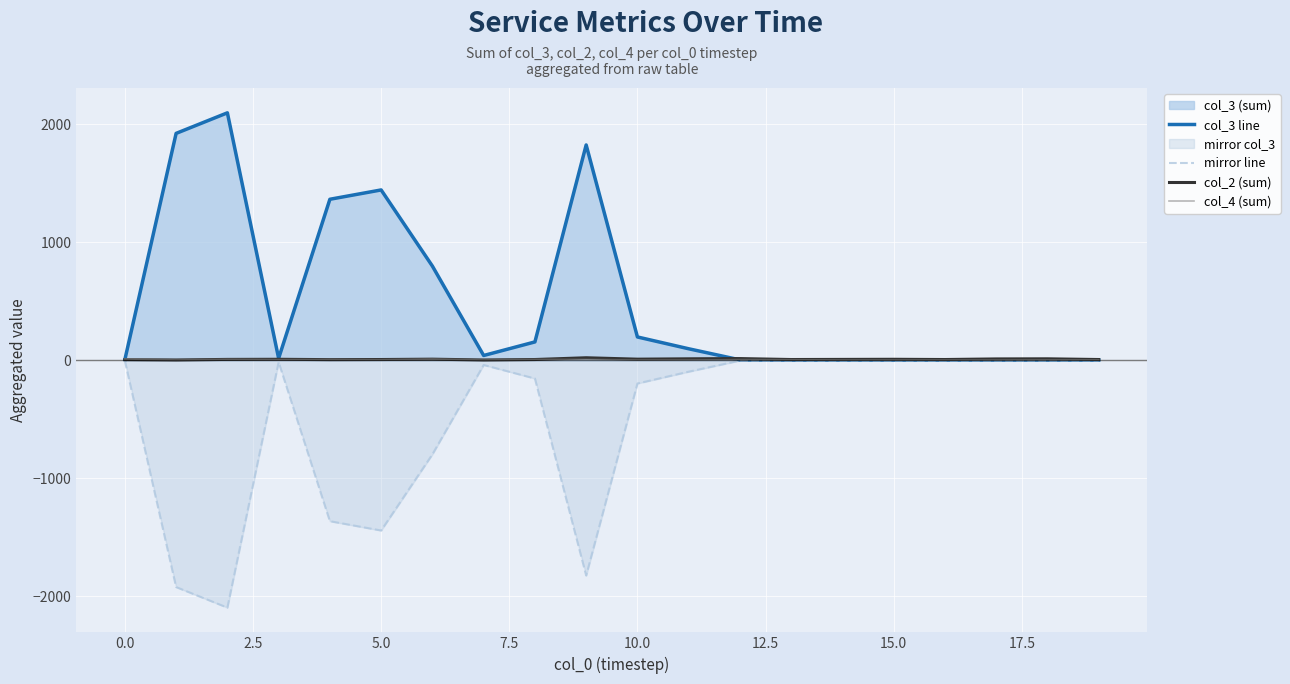

At which label is col_2 (sum) closest to 11?

17